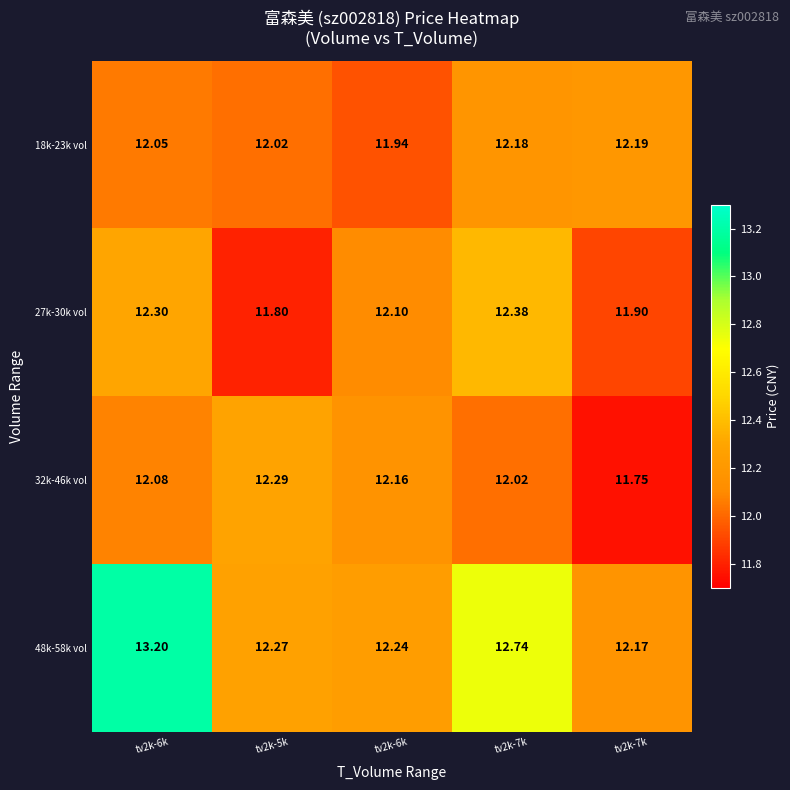

How many values in the 18k-23k vol series exceed 12?

4